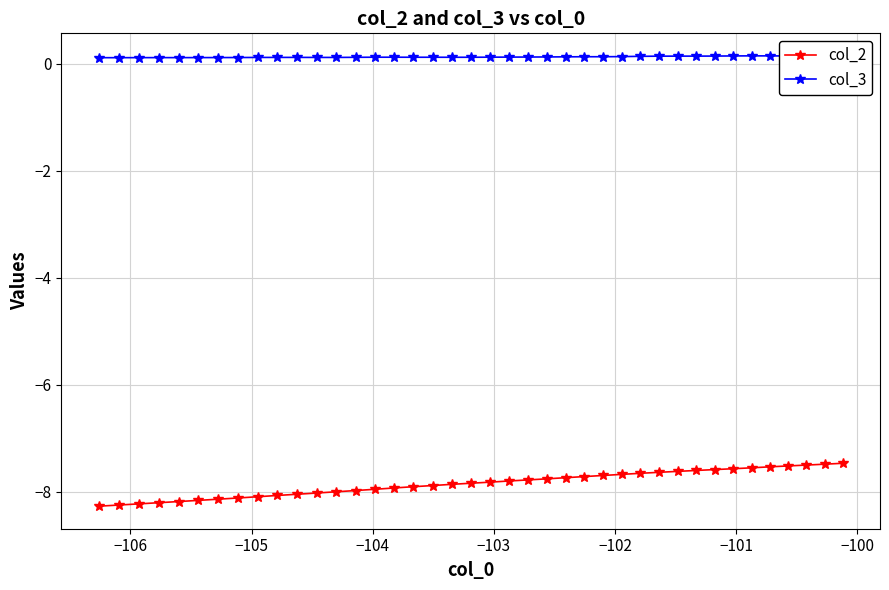

At how many categories does at least one series exceed -7?

40